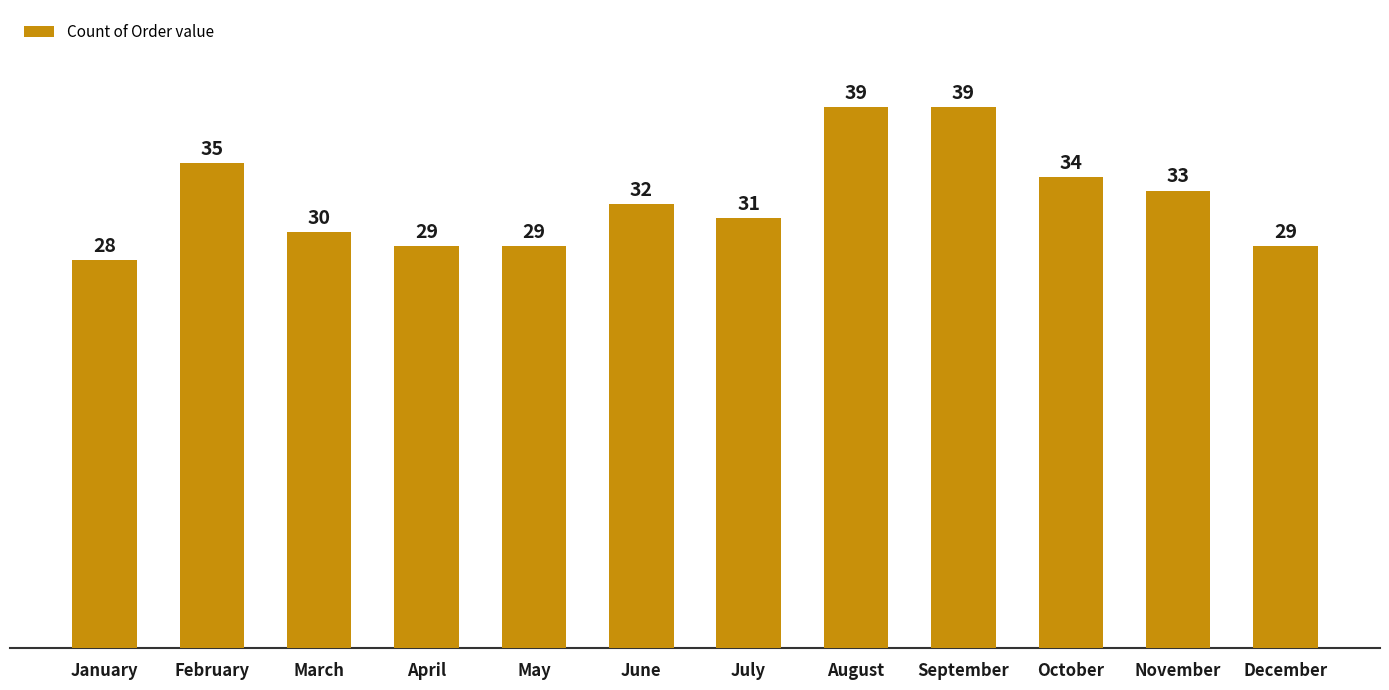

Are the bars horizontal?

No